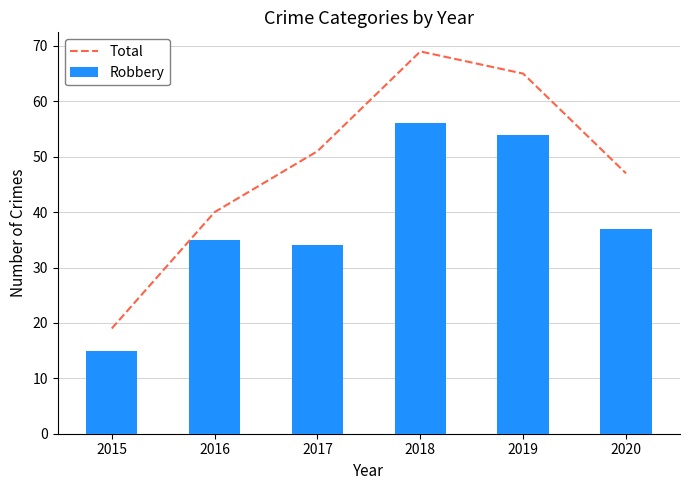

Which series has the widest spread of values?

Total